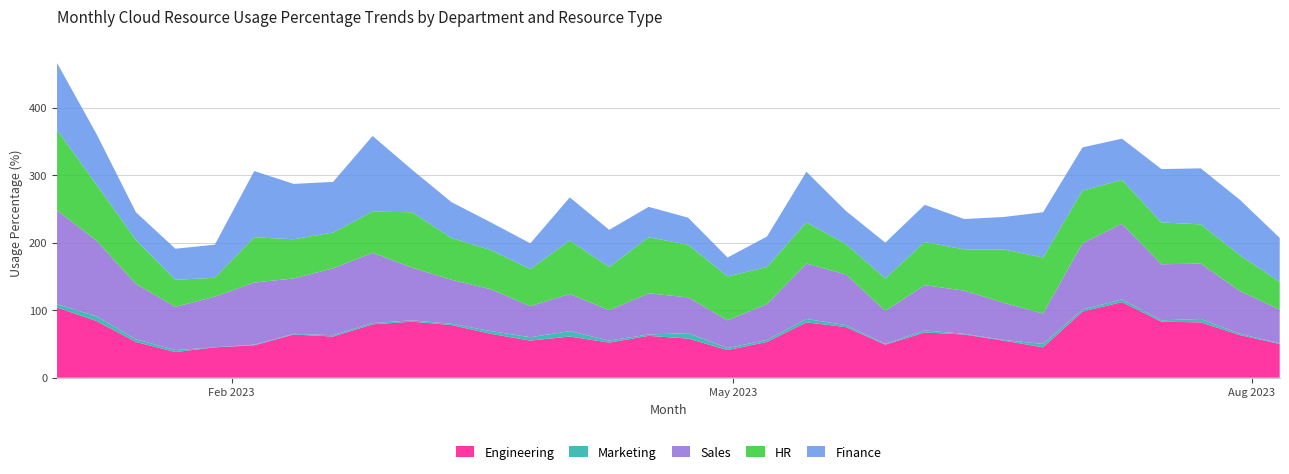

Reading right to left, extract all data points from this chart.

Engineering: 50	63	82	83	112	98	45	55	64	67	49	75	82	53	41	58	62	52	61	55	65	78	83	79	61	64	48	45	38	53	84	104
Marketing: 1	2	5	2	4	3	5	1	1	3	1	3	5	3	3	8	2	3	8	5	4	2	2	2	2	1	1	0	3	4	7	5
Sales: 50	63	82	83	112	98	45	55	64	67	49	75	82	53	41	53	61	45	55	46	62	65	78	104	99	82	92	75	64	82	112	139
HR: 41	53	58	62	65	78	83	79	61	64	48	45	61	55	65	78	83	64	79	55	58	62	82	61	53	58	67	28	40	65	83	119
Finance: 65	82	83	79	61	64	67	48	45	55	53	49	75	45	28	40	45	55	64	38	41	53	63	112	75	82	98	49	46	41	75	99